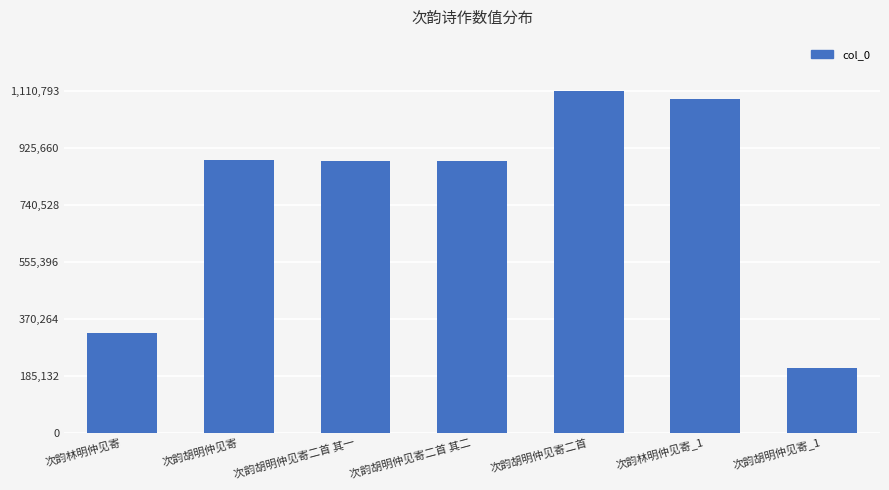

Which label corresponds to the smallest value in the chart?

次韵胡明仲见寄_1